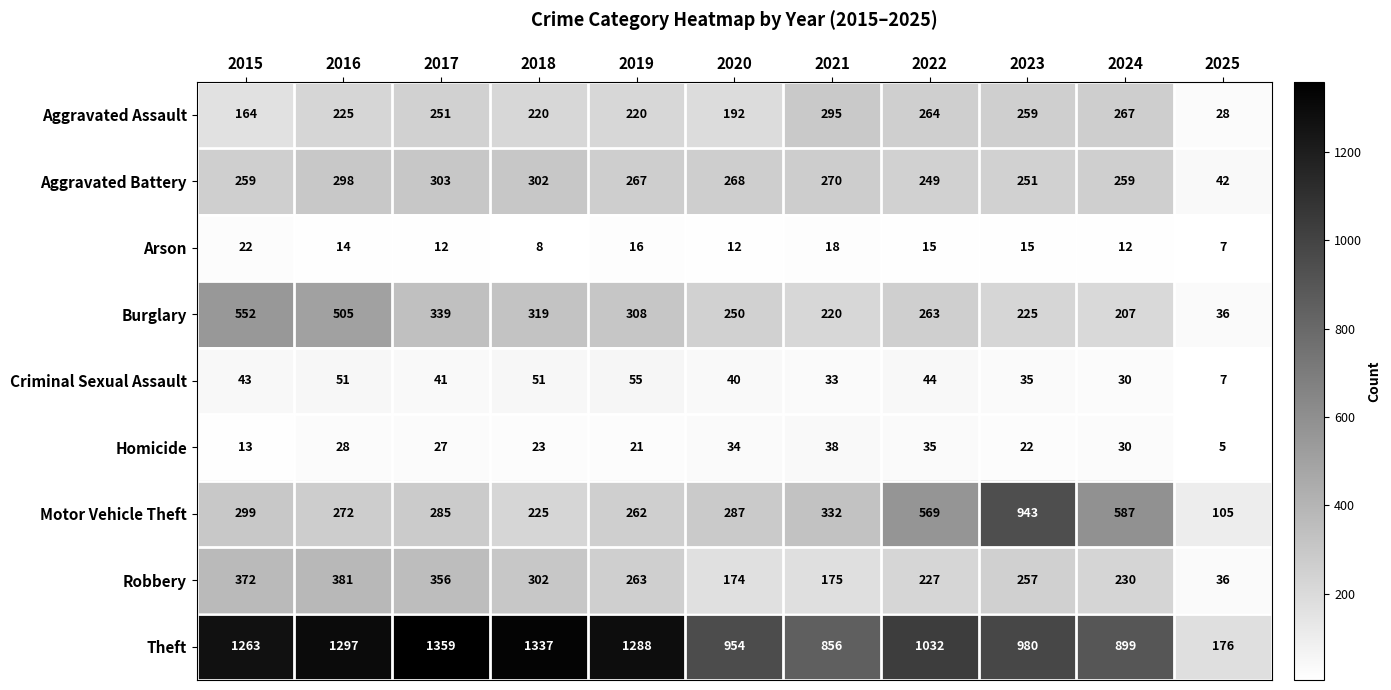

What value does the Theft series have at 2023, to the nearest 10?

980